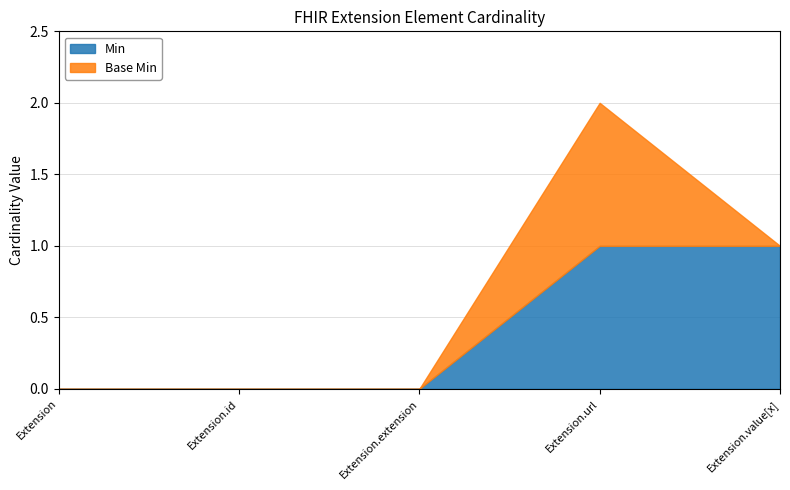

How many lines are shown in the chart?

2